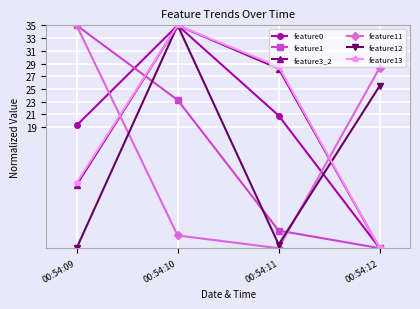

Reading right to left, extract all data points from this chart.

feature0: 00:54:12=0.0	00:54:11=20.8	00:54:10=35.0	00:54:09=19.3
feature1: 00:54:12=0.0	00:54:11=2.8	00:54:10=23.3	00:54:09=35.0
feature3_2: 00:54:12=0.0	00:54:11=28.2	00:54:10=35.0	00:54:09=9.9
feature11: 00:54:12=28.4	00:54:11=0.0	00:54:10=2.0	00:54:09=35.0
feature12: 00:54:12=25.5	00:54:11=0.6	00:54:10=35.0	00:54:09=0.0
feature13: 00:54:12=0.0	00:54:11=28.5	00:54:10=35.0	00:54:09=10.3